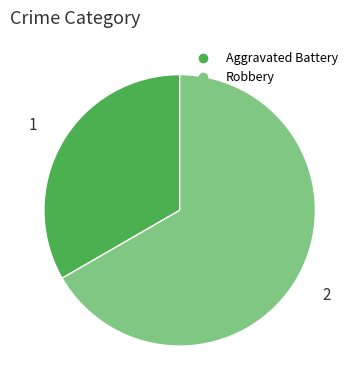

Do Aggravated Battery and Robbery together represent more than half of the pie?

Yes